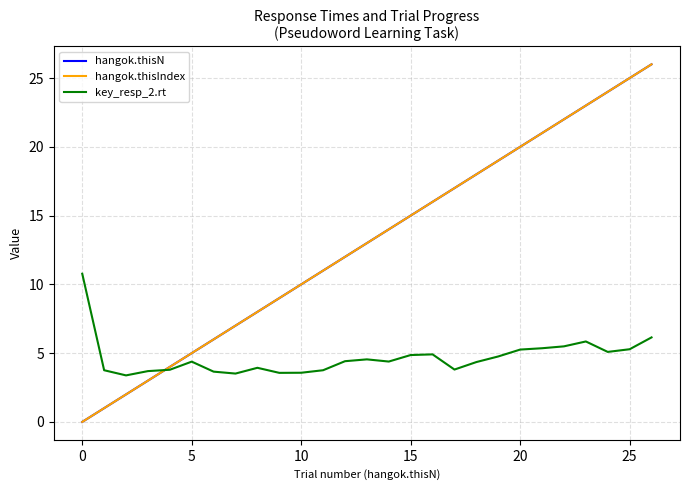

What is the highest value of the key_resp_2.rt series?

10.8